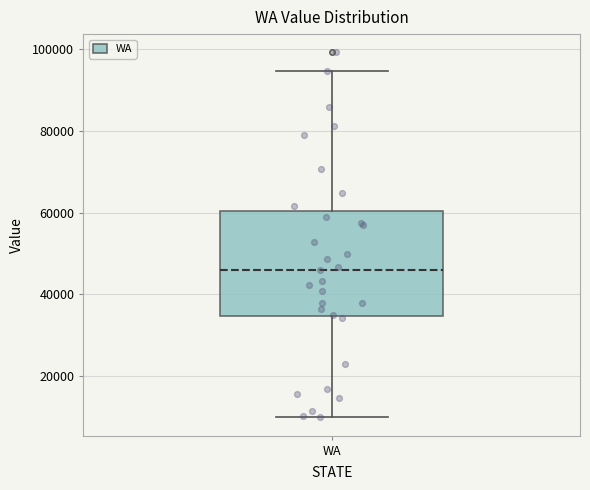

Where does the lower whisker of the box for WA end on the y-axis? The values are not printed on the chart, so give them approximately, as read against the axis.

10000